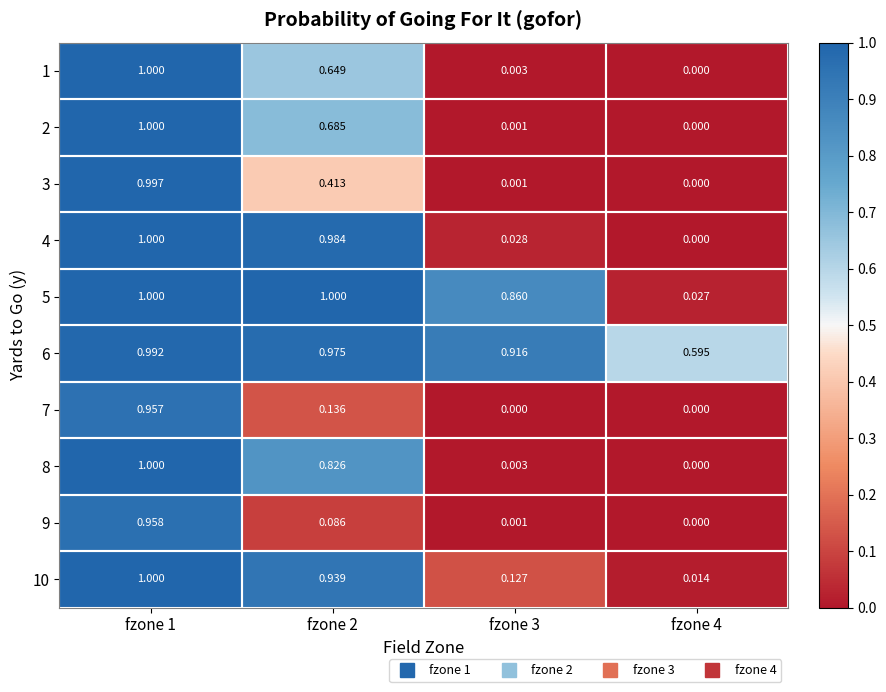

How many values in the 1 series exceed 0?

3